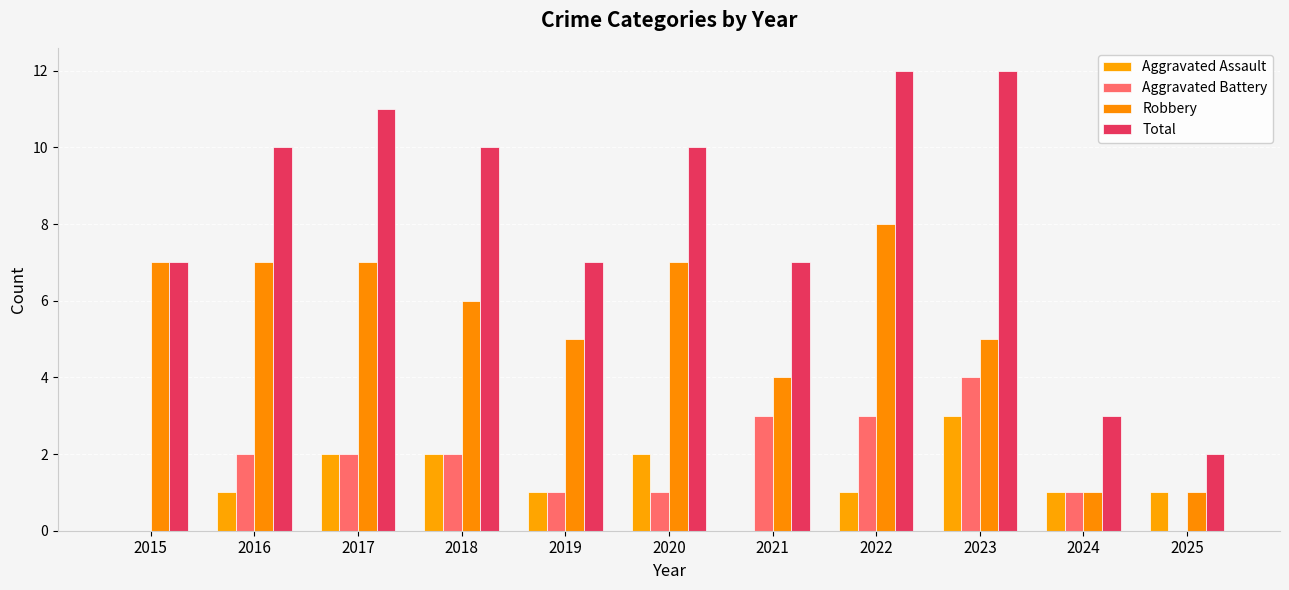

Which has a higher value, 2016 or 2024?

2016